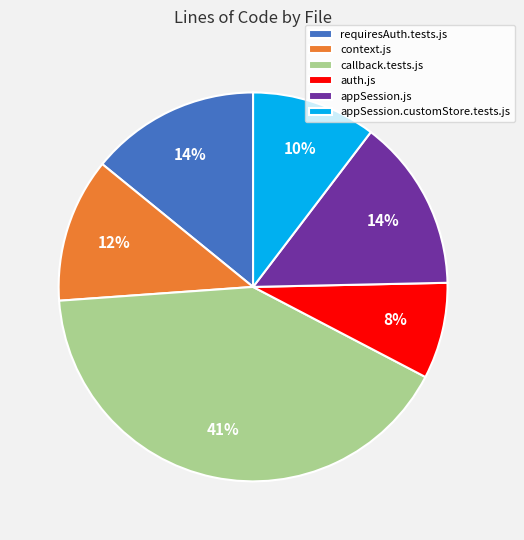

To the nearest percent, what is the difference between the context.js and callback.tests.js slice percentages?

29%